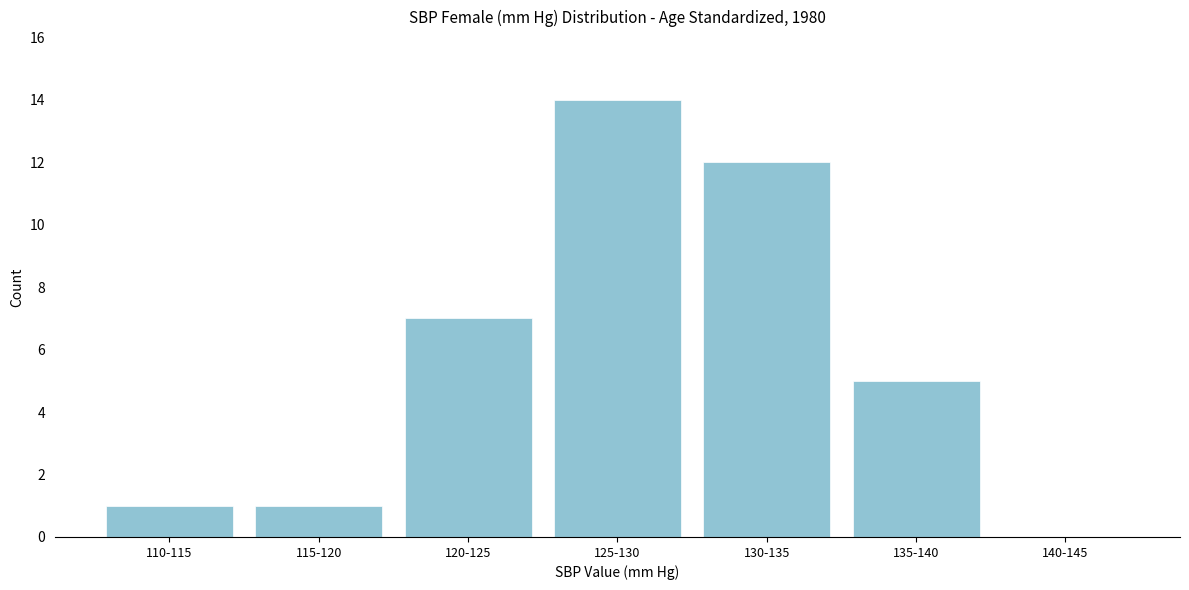

Reading left to right, transcribe all the data shown in this chart.

110-115=1	115-120=1	120-125=7	125-130=14	130-135=12	135-140=5	140-145=0